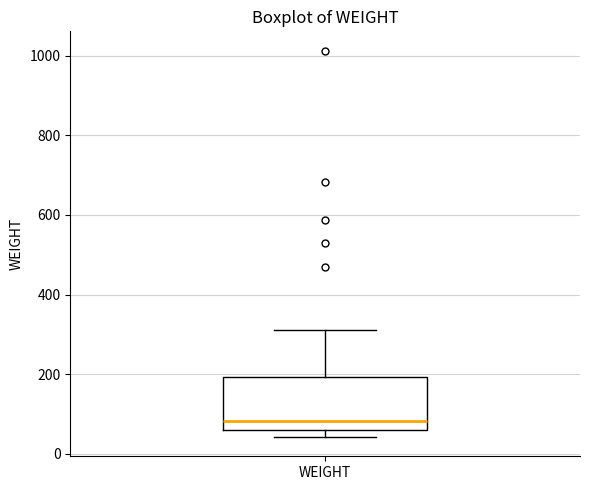

Read this box plot against the y-axis: the position of the median line, the range covered by the box, and the ends of both whiskers. The values are not printed on the chart, so give them approximately, as read against the axis.

median 80, box 60 to 200, whiskers 40 to 320